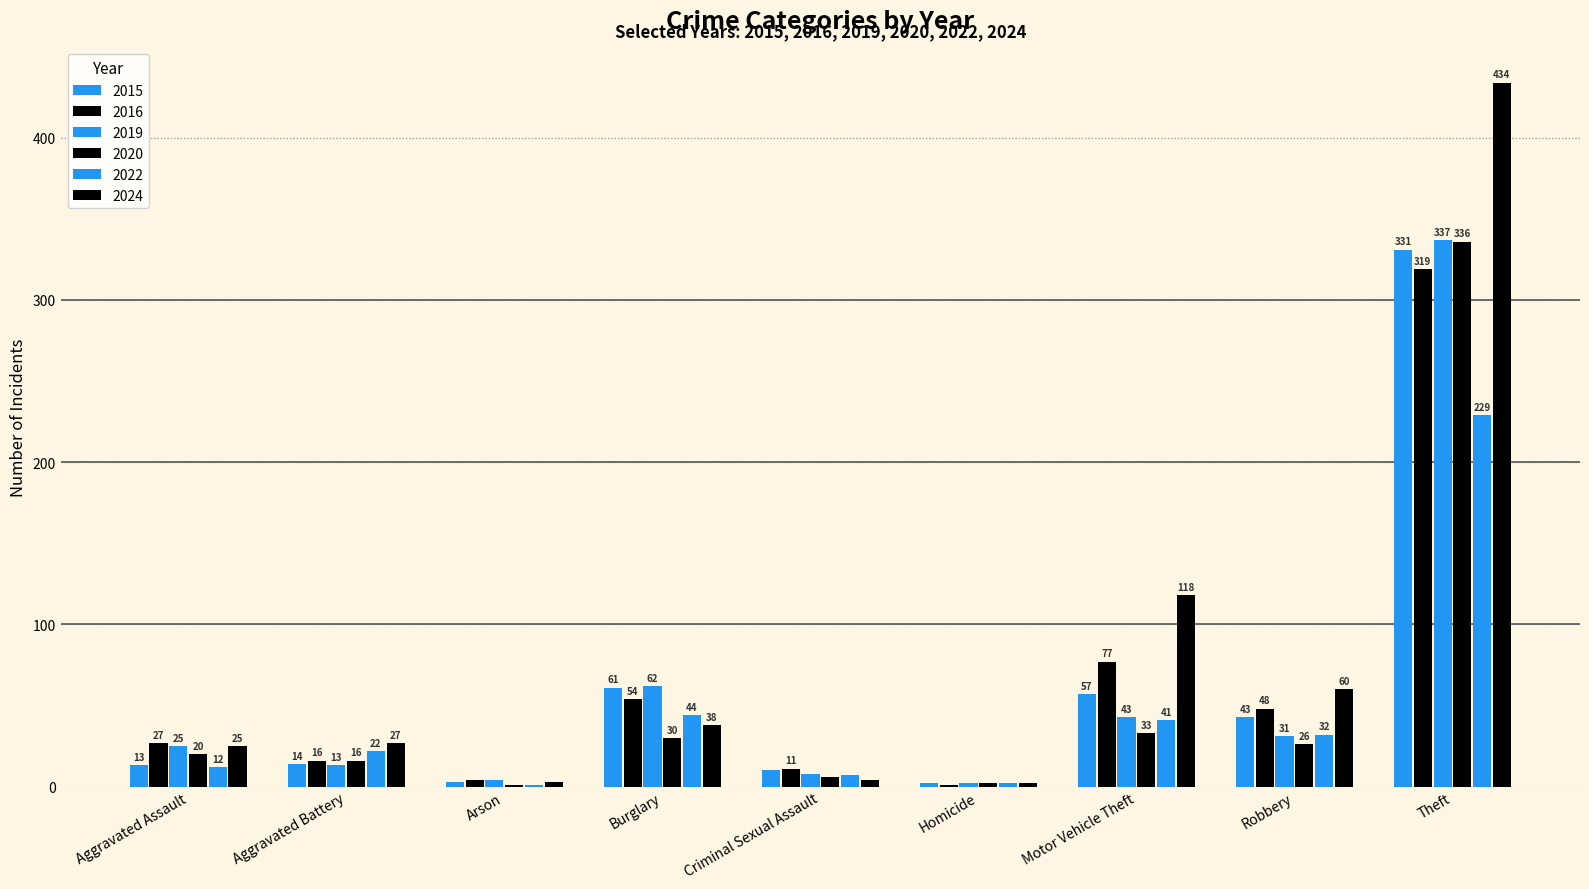

Which series changed the most between Aggravated Battery and Motor Vehicle Theft?

2024